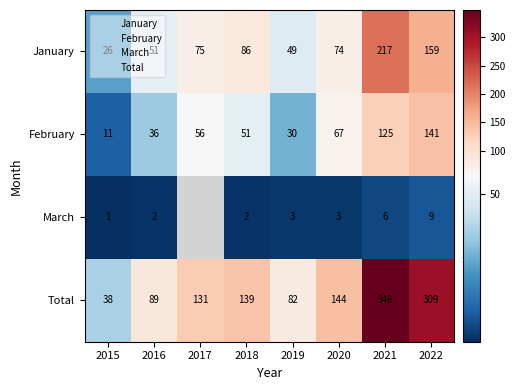

Is it true that Total equals 139 at 2018?

True